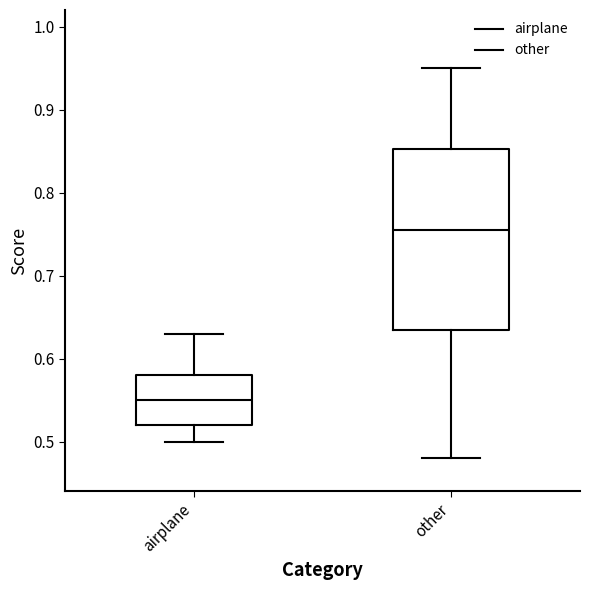

Which box's median line is the lowest?

airplane